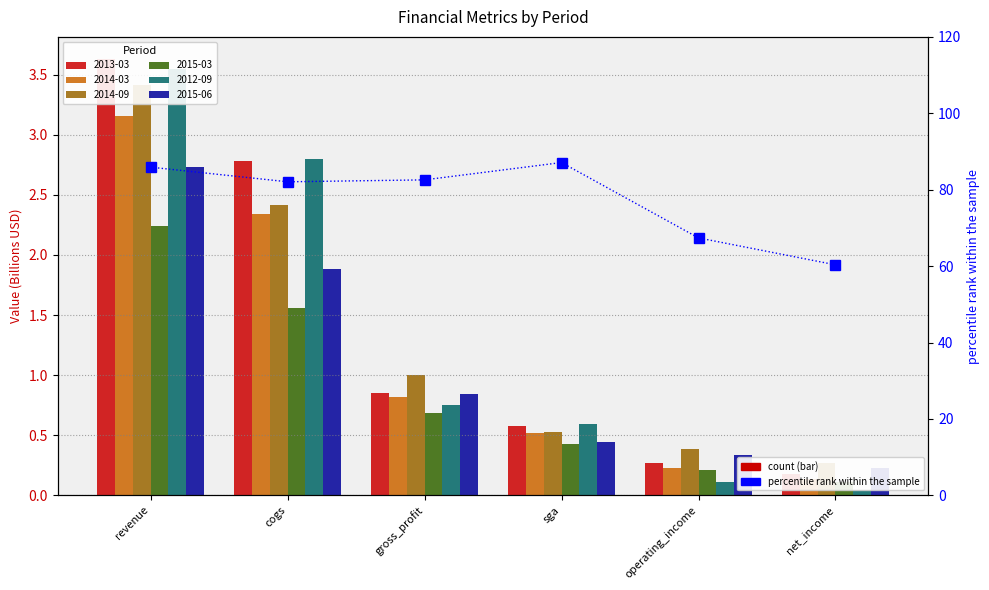

At which label does the data first exceed 82?

revenue